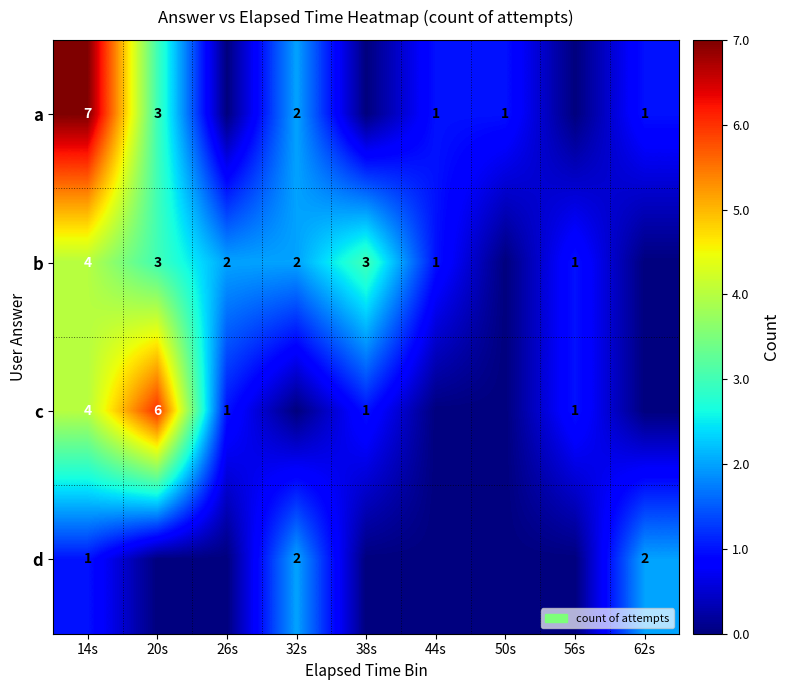

What is the sum of the b values at 38s and 26s?

5